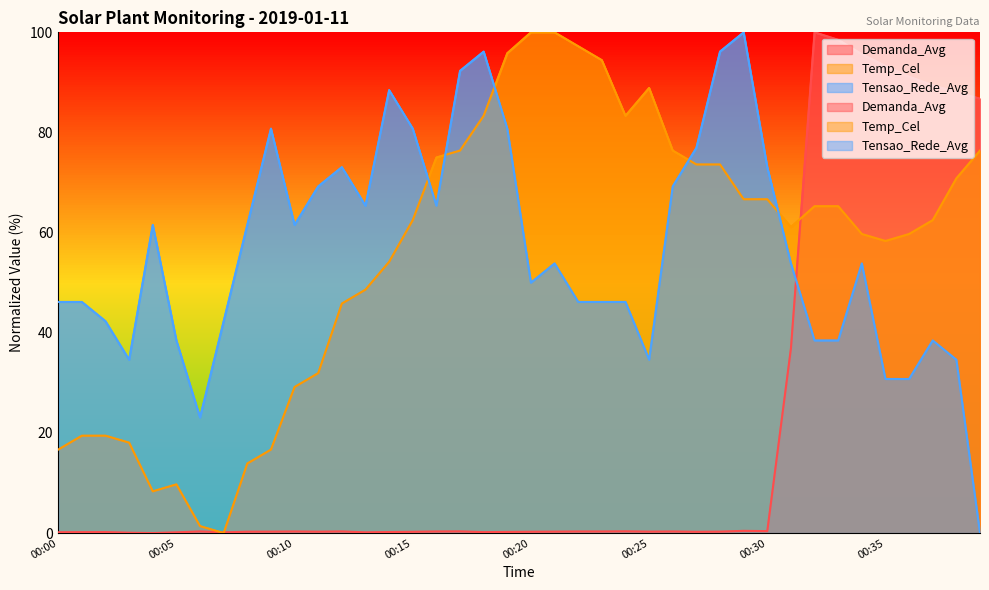

List the labels in order of Tensao_Rede_Avg value, smallest first.

00:39, 00:06, 00:35, 00:36, 00:03, 00:25, 00:38, 00:05, 00:32, 00:33, 00:37, 00:02, 00:07, 00:00, 00:01, 00:22, 00:23, 00:24, 00:20, 00:21, 00:31, 00:34, 00:04, 00:08, 00:10, 00:13, 00:16, 00:11, 00:26, 00:12, 00:30, 00:27, 00:09, 00:15, 00:19, 00:14, 00:17, 00:18, 00:28, 00:29